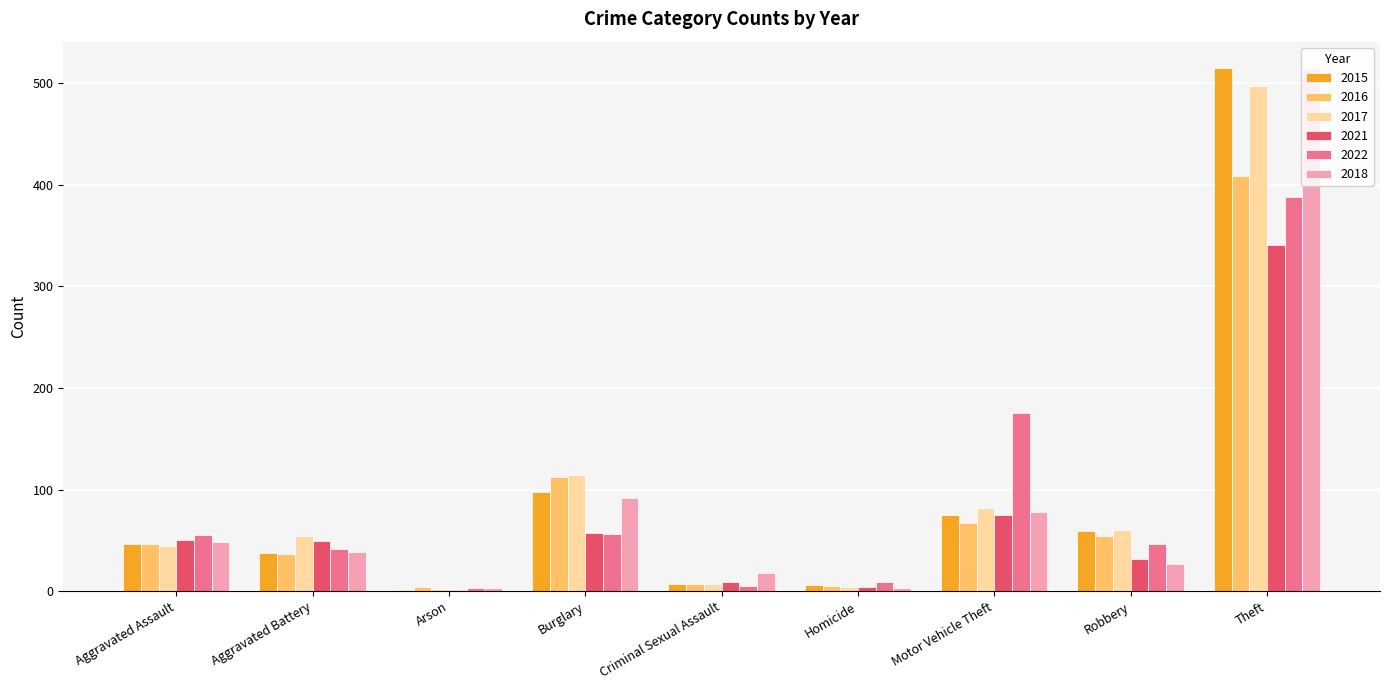

Is the value of 2016 at Aggravated Assault greater than the value of 2018 at Motor Vehicle Theft?

No